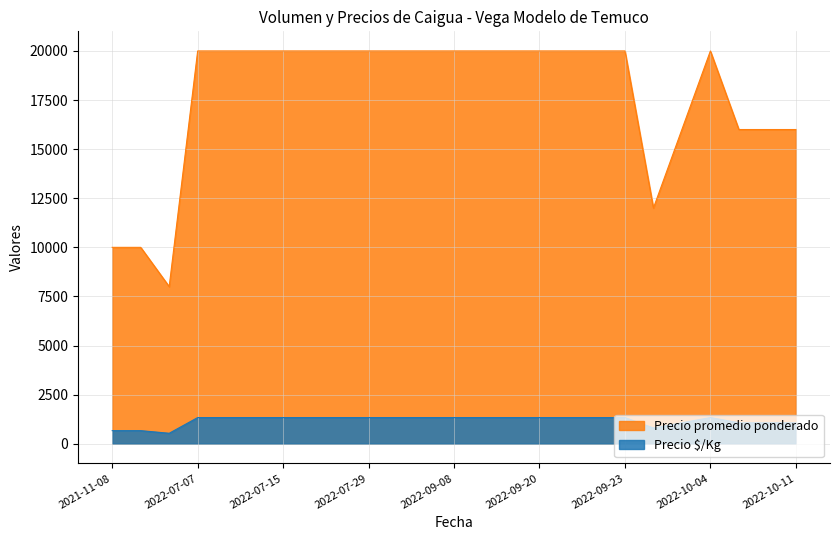

Is the value of Precio $/Kg at 2022-09-26 greater than the value of Precio promedio ponderado at 2022-09-07?

No